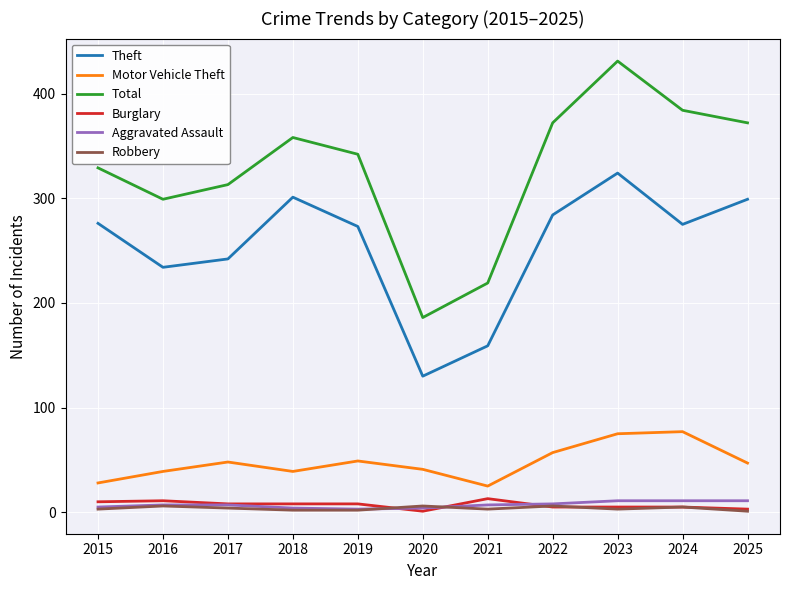

True or false: Motor Vehicle Theft and Aggravated Assault intersect in this chart.

False